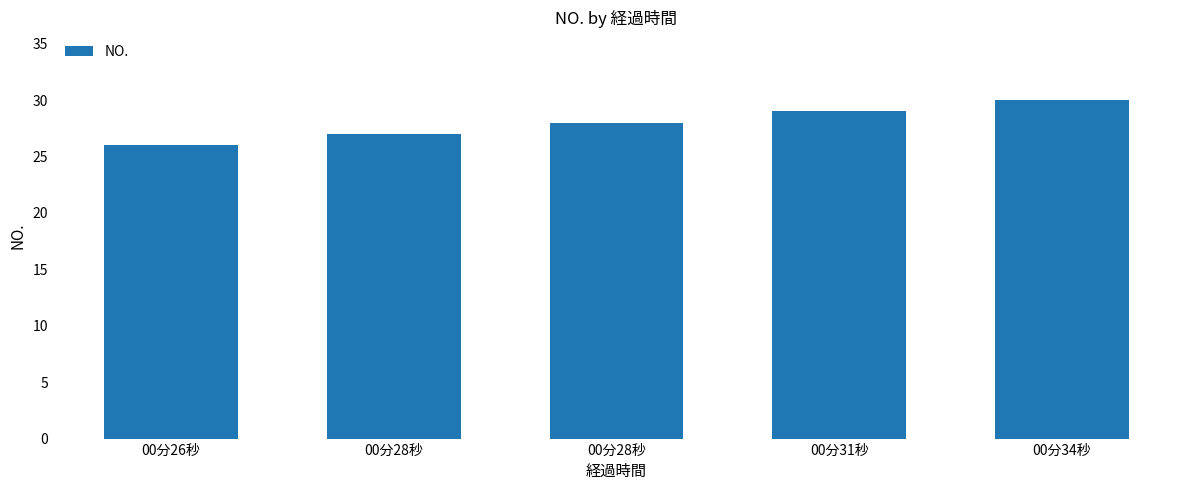

Count the number of data series in this chart.

1